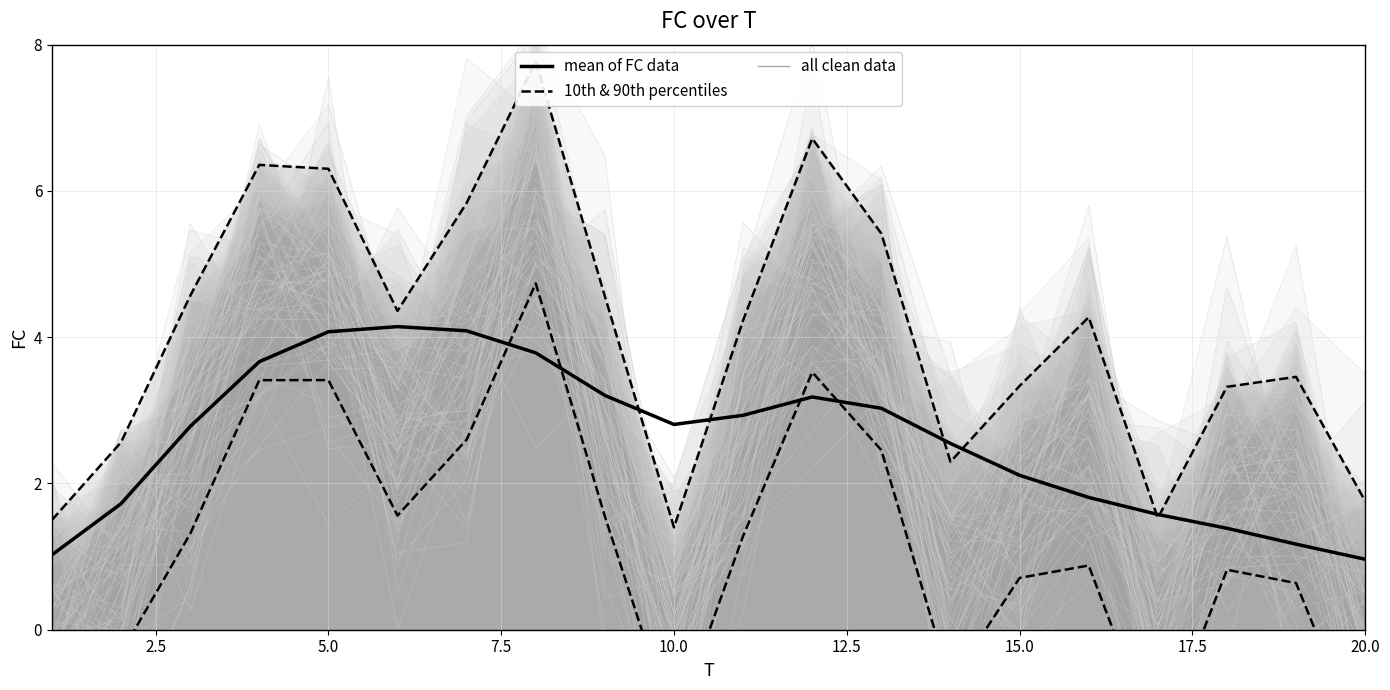

What is the lowest value of the mean of FC data series?

1.0